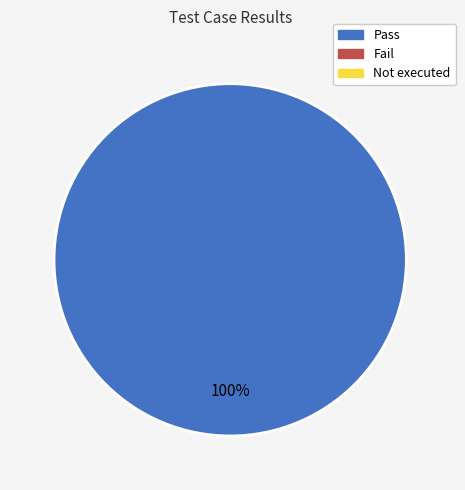

Is there any slice that represents more than half of the pie?

Yes